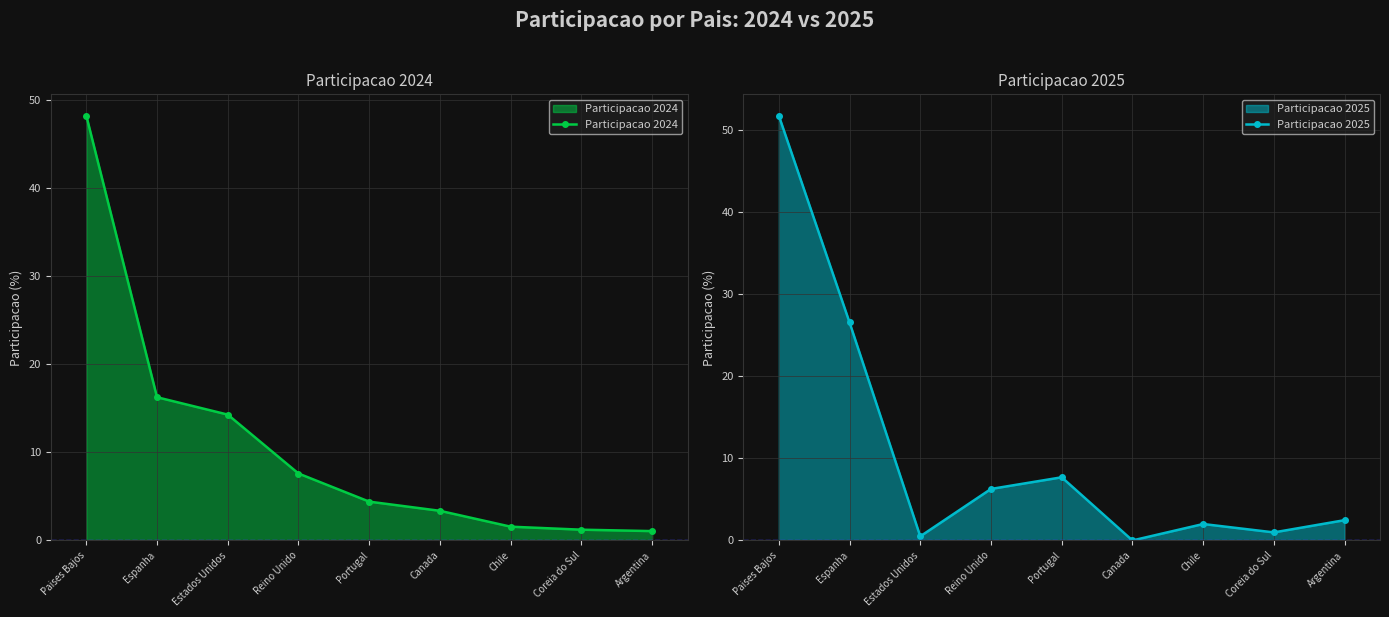

Between Reino Unido and Argentina, which series saw the biggest shift?

Participacao 2024